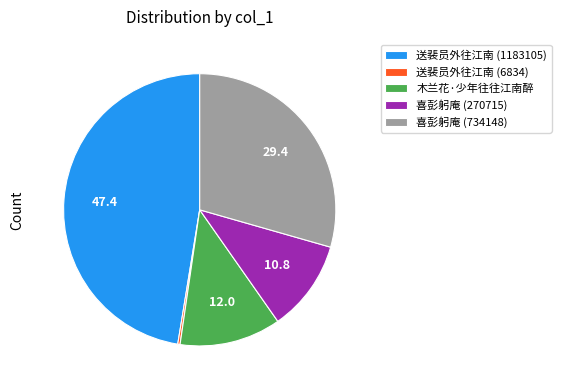

Is the sum of 送裴员外往江南 (1183105) and 喜彭躬庵 (270715) greater than half?

Yes